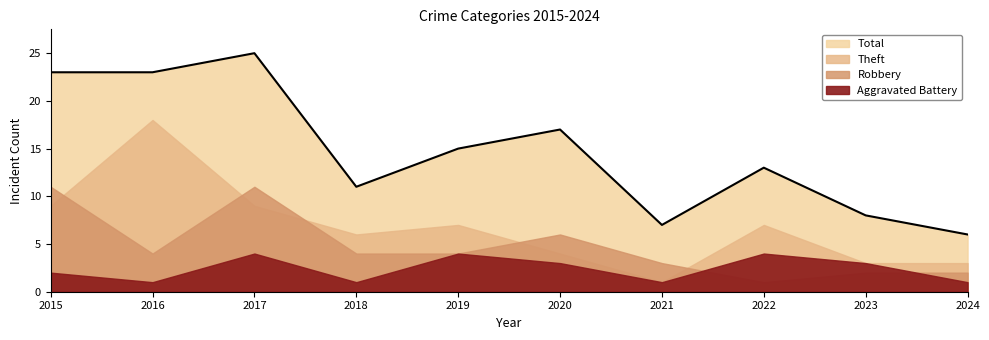

How many values in the Aggravated Battery series are below 3?

5